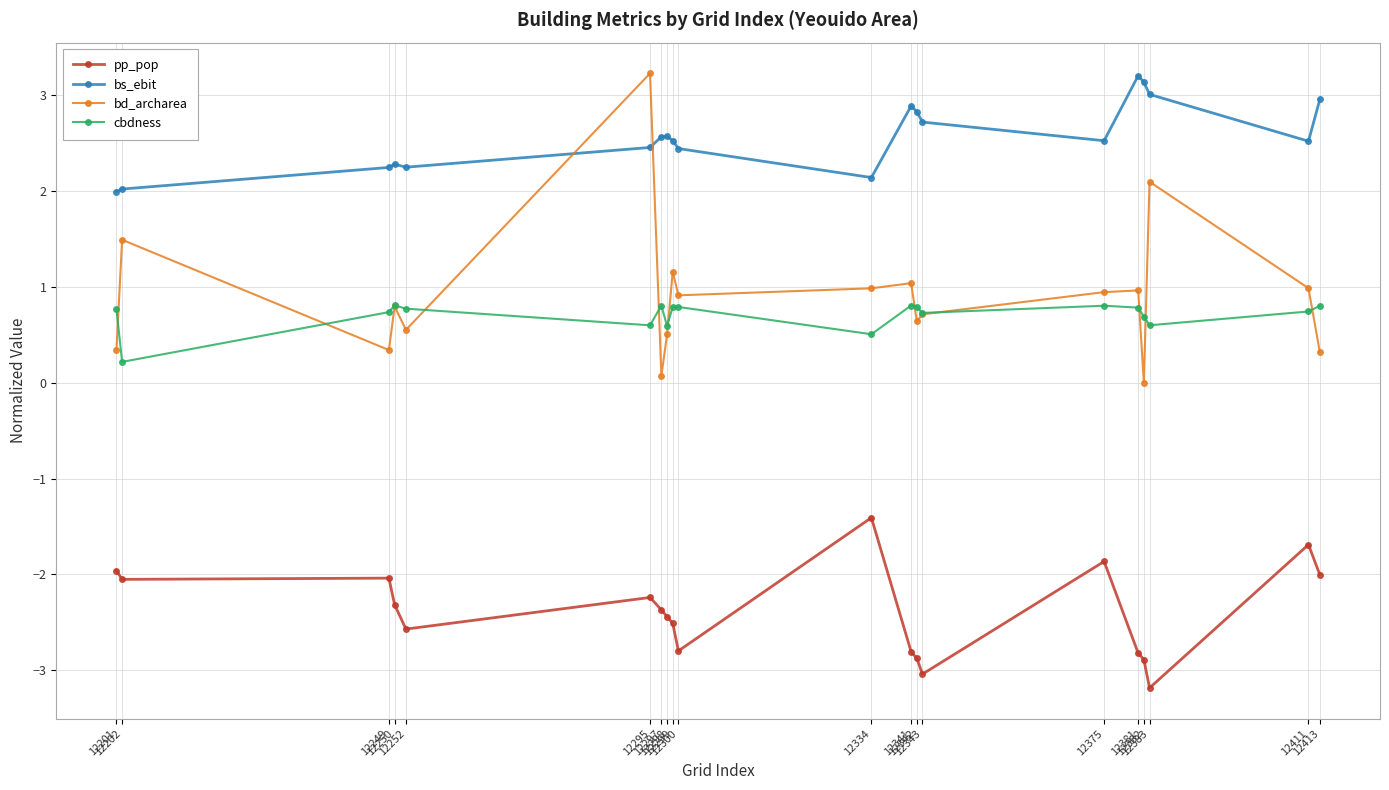

Which series has the widest spread of values?

bd_archarea